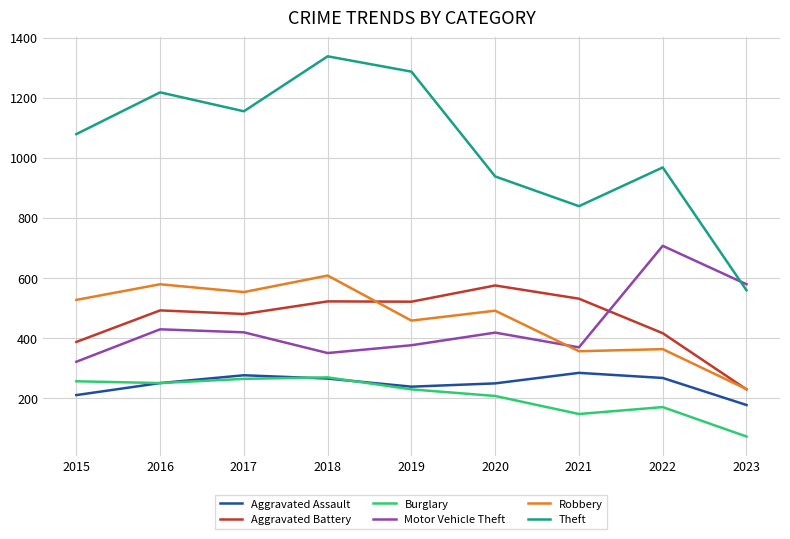

What is the maximum value for Robbery?

608